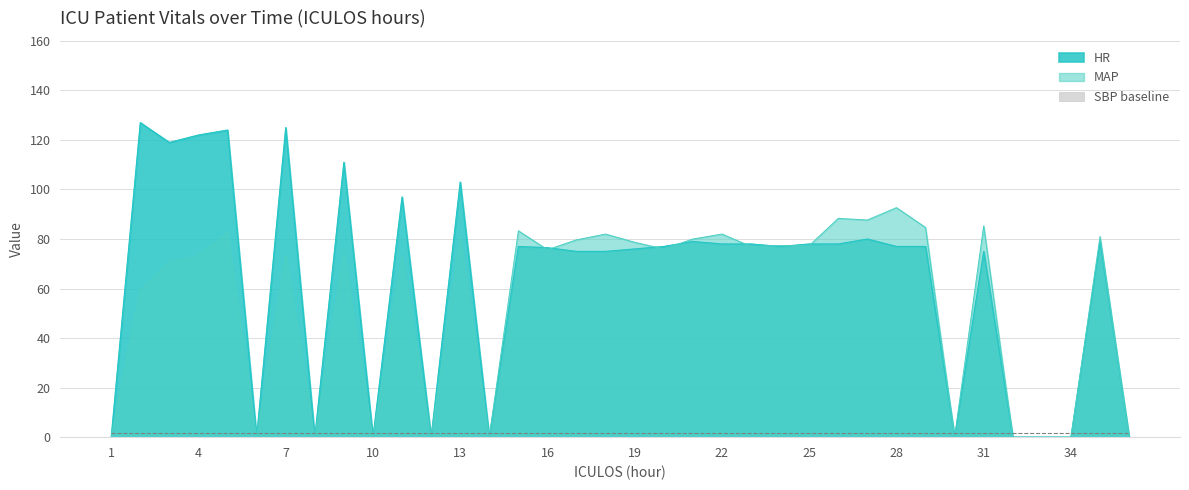

What is the sum of all SBP values?

1977.0